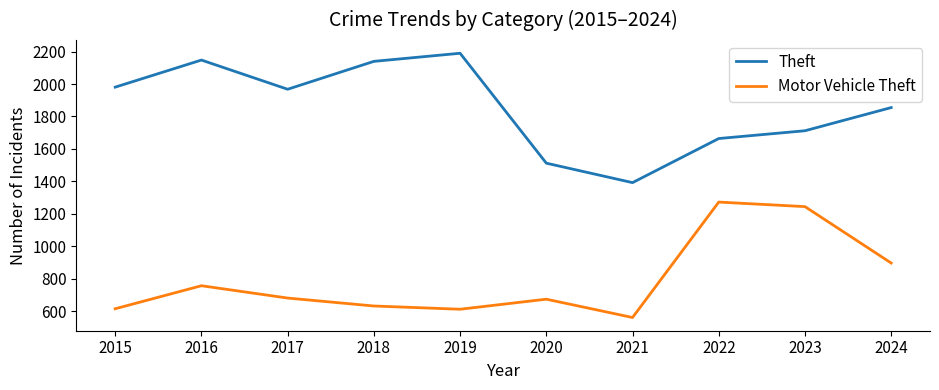

True or false: Motor Vehicle Theft has more than 0 interior local peaks.

True